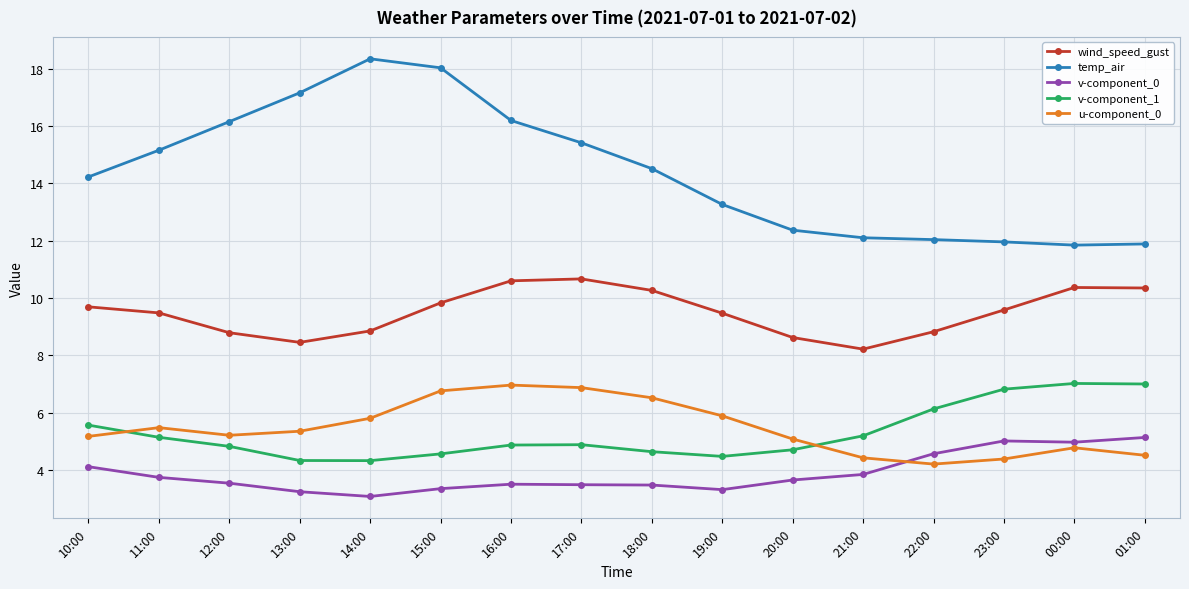

What are all the series names shown in the legend?

wind_speed_gust, temp_air, v-component_0, v-component_1, u-component_0